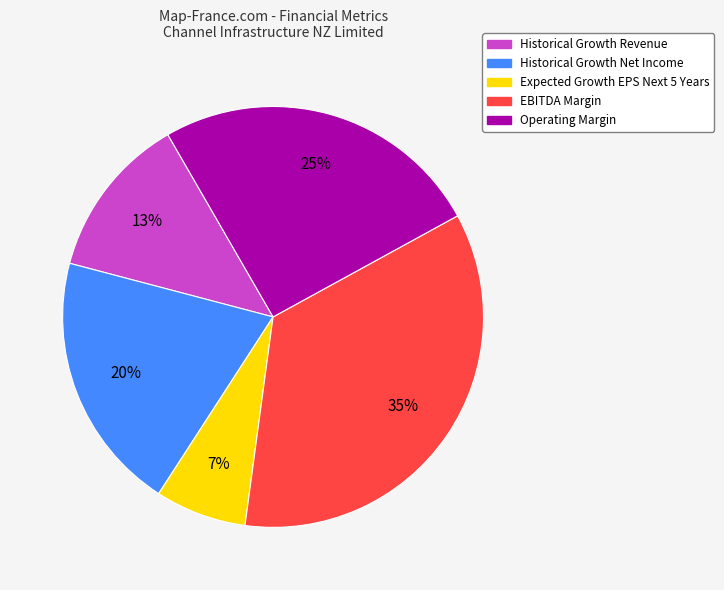

Between Historical Growth Net Income and Historical Growth Revenue, which is larger?

Historical Growth Net Income